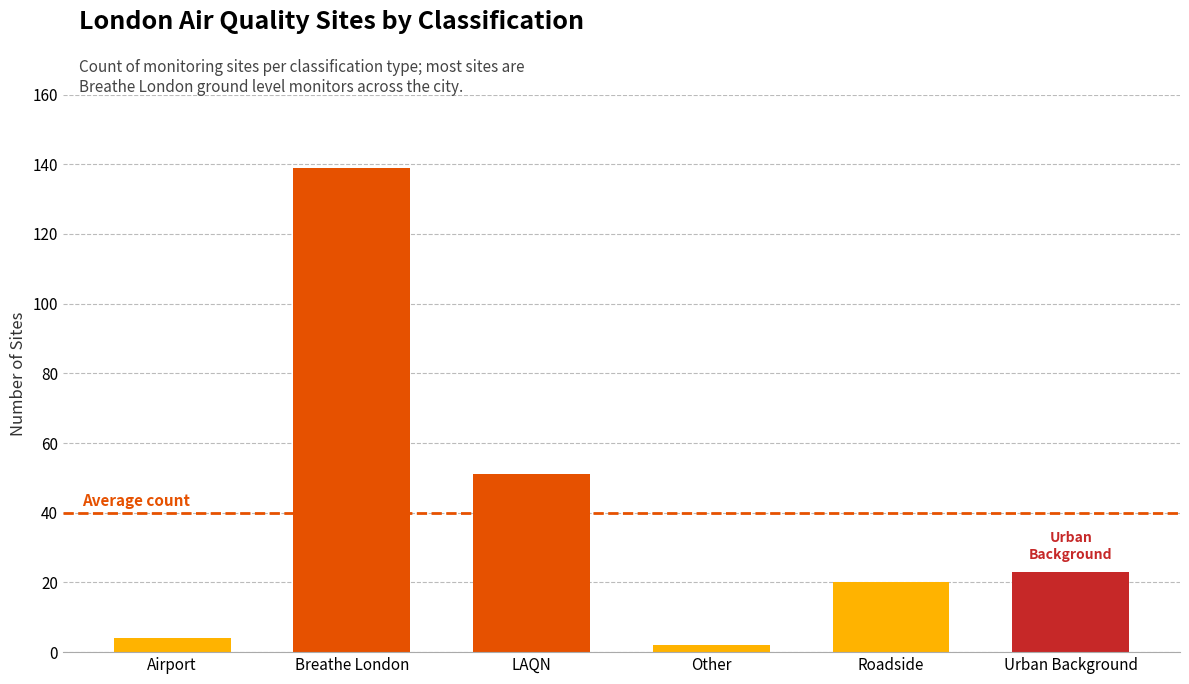

Which label corresponds to the smallest value in the chart?

Other